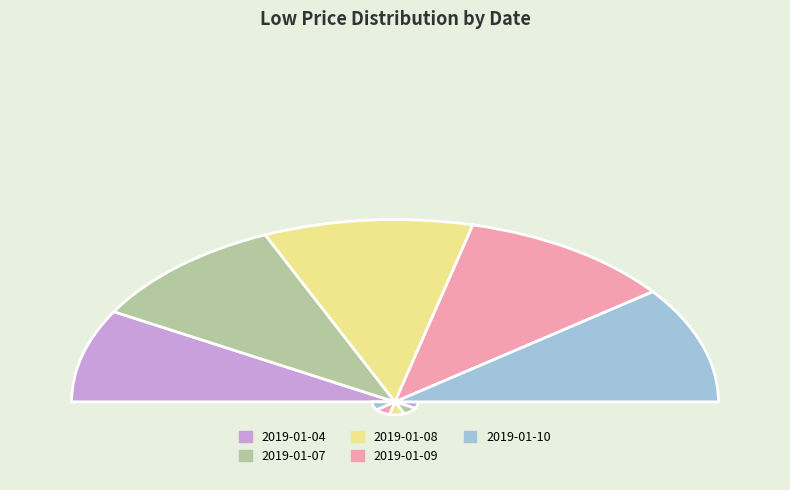

Which category has the smallest portion of the pie?

2019-01-04